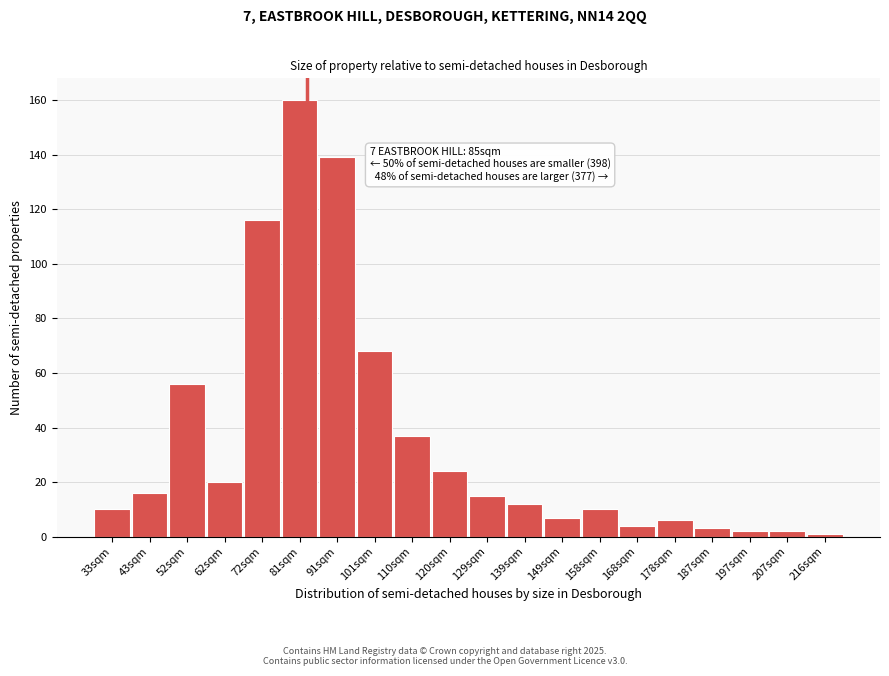

Reading right to left, extract all data points from this chart.

216sqm=1	207sqm=2	197sqm=2	187sqm=3	178sqm=6	168sqm=4	158sqm=10	149sqm=7	139sqm=12	129sqm=15	120sqm=24	110sqm=37	101sqm=68	91sqm=139	81sqm=160	72sqm=116	62sqm=20	52sqm=56	43sqm=16	33sqm=10